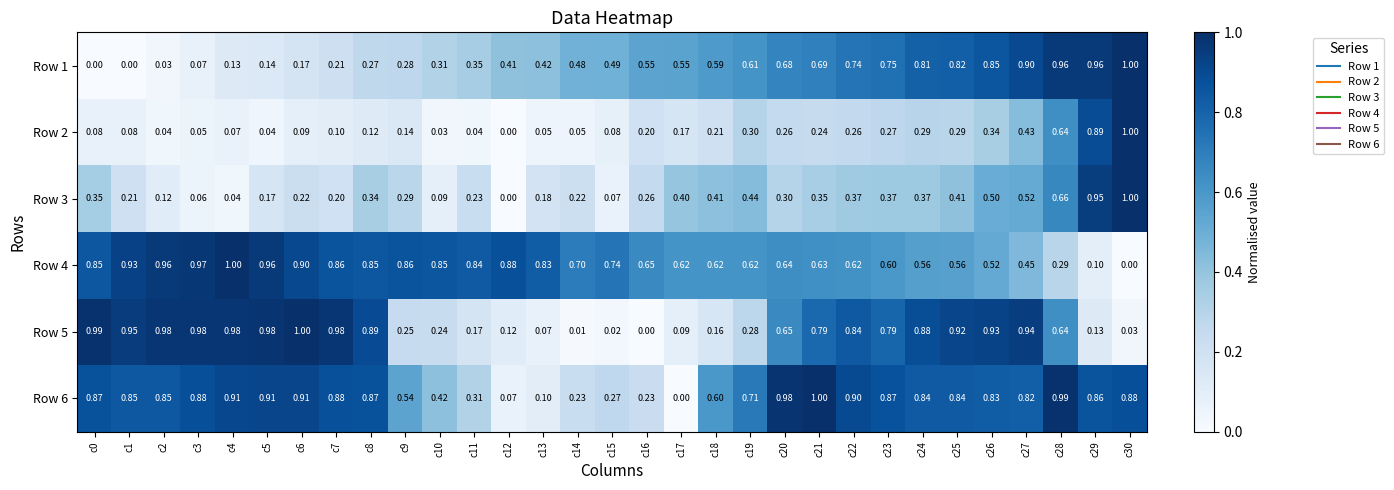

At which category is the sum across all series the highest?

c28